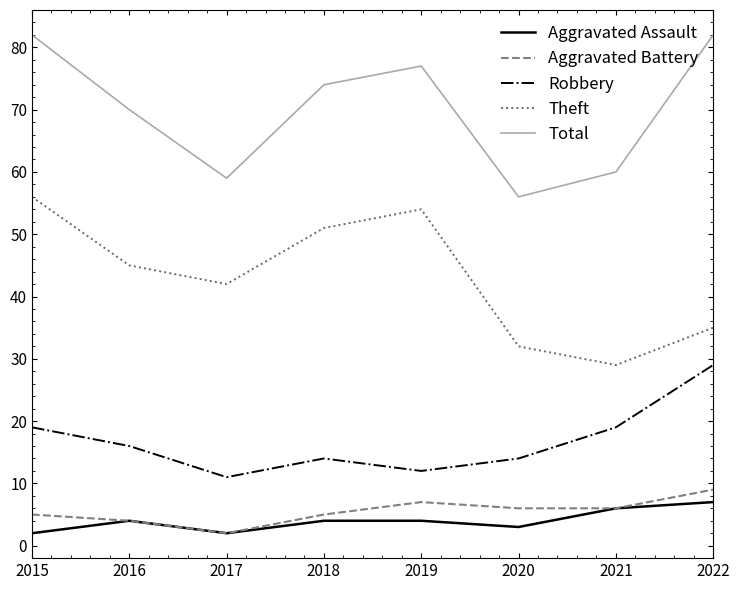

What is the total value across all series at 2018?

148